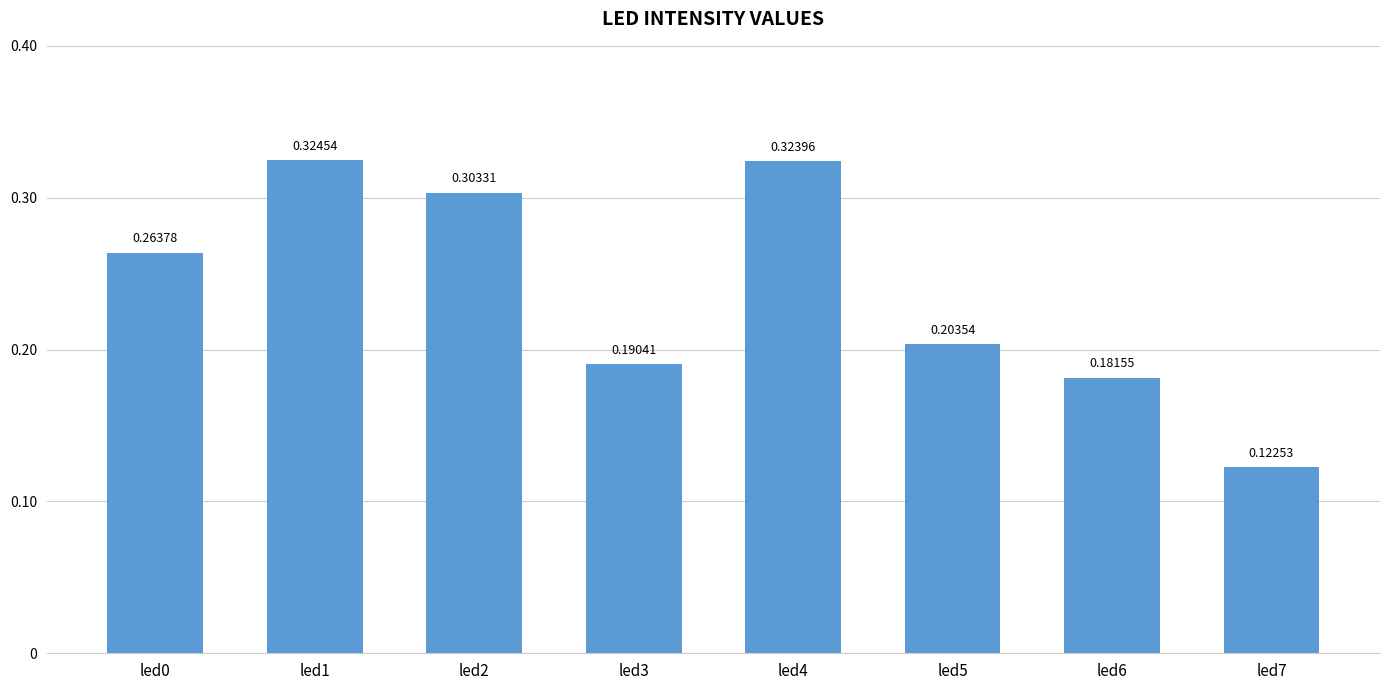

Between led4 and led5, which is larger?

led4